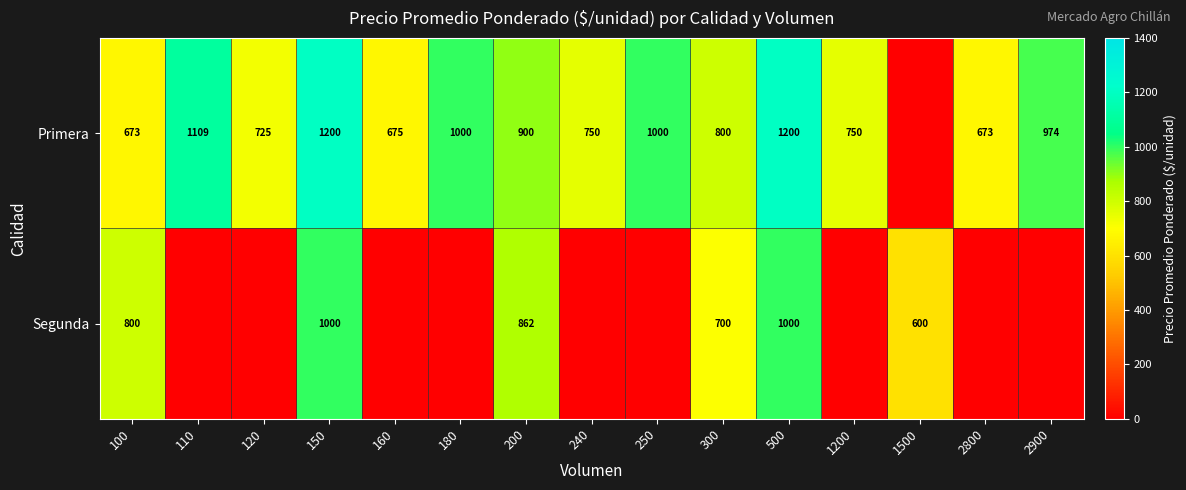

At 100, list the series in order from smallest to largest.

Primera, Segunda